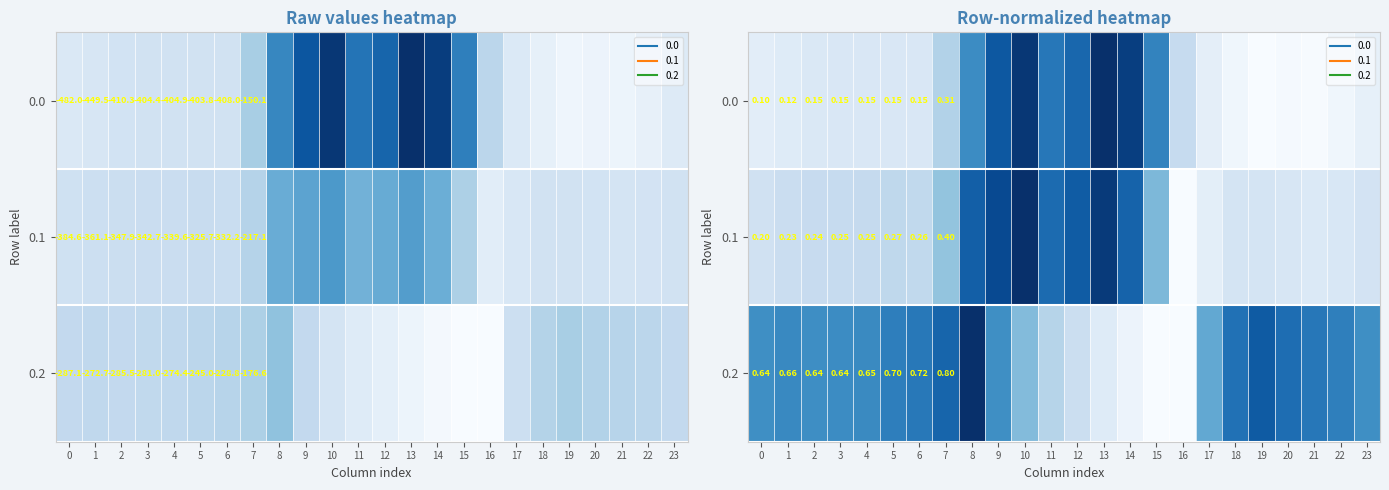

What is the difference between the 0.2 values at 12 and 16?

0.2